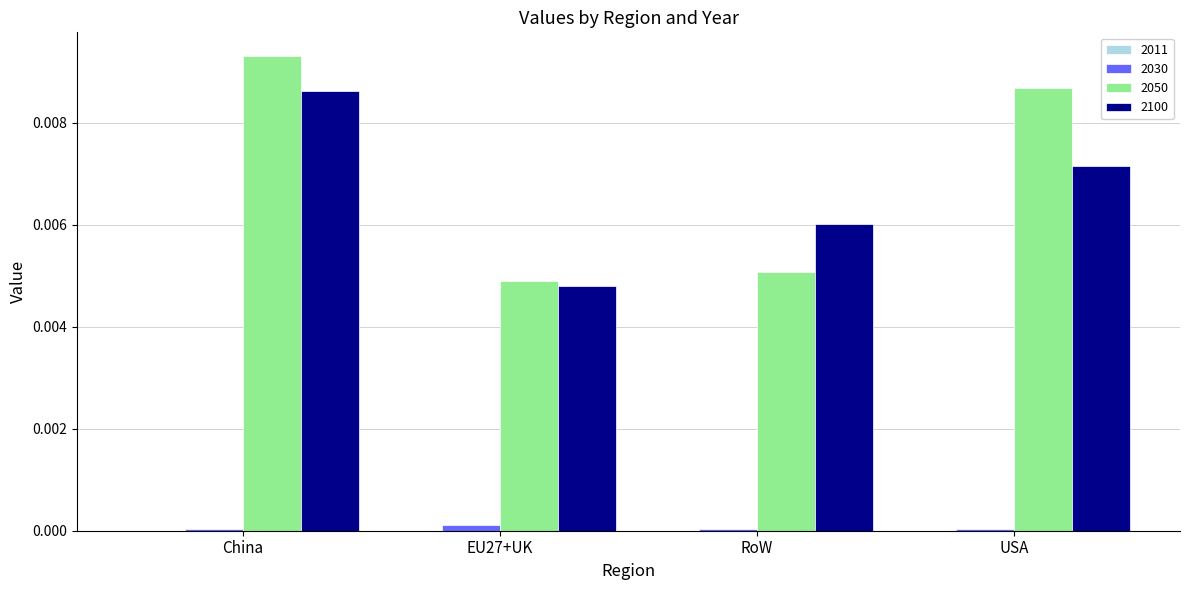

Which category has the highest value in the 2050 series?

China